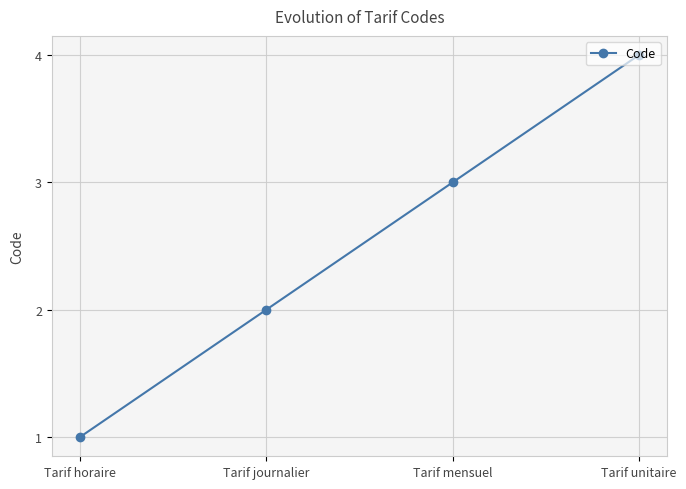

What is the label of the 1st point from the left?

Tarif horaire